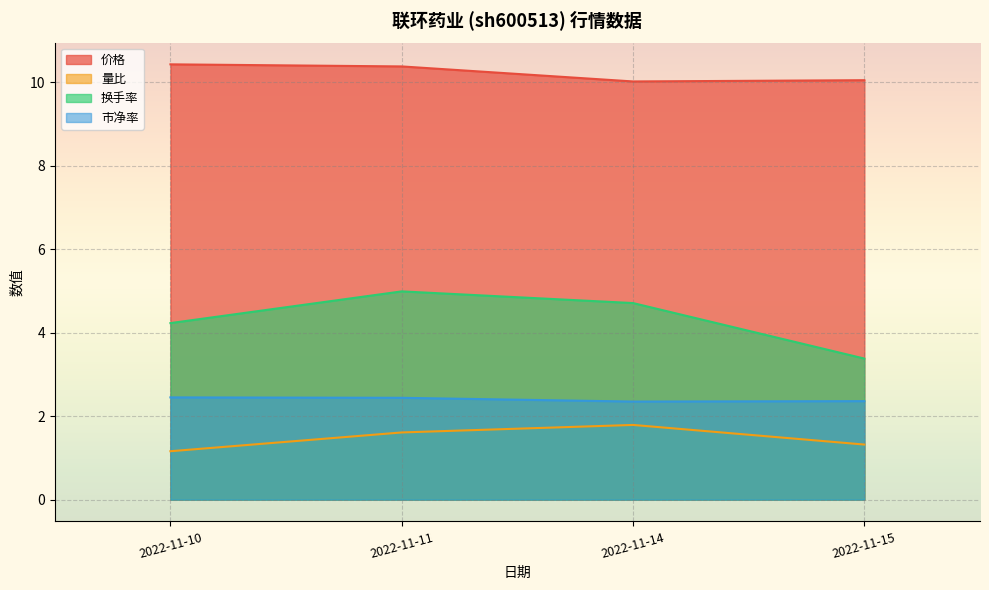

At which category is the sum across all series the highest?

2022-11-11